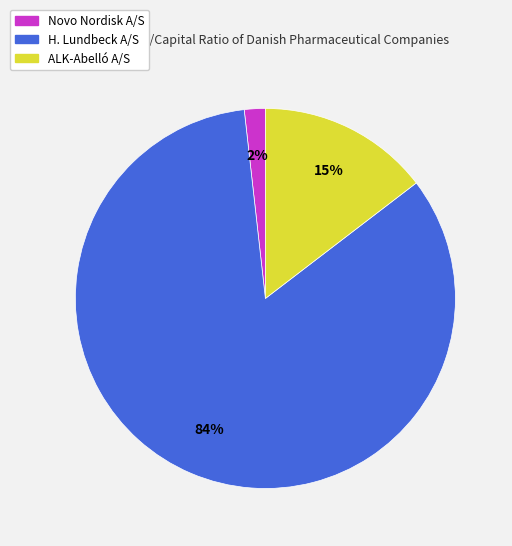

Does any single category account for the majority?

Yes